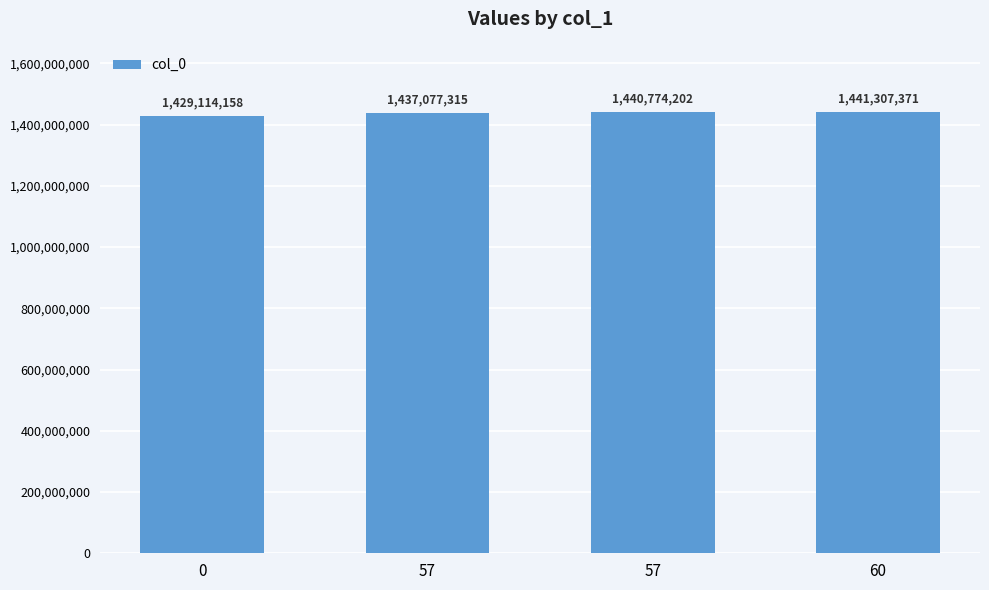

Reading left to right, what are all the values shown in this chart?

1429114158	1437077315	1440774202	1441307371